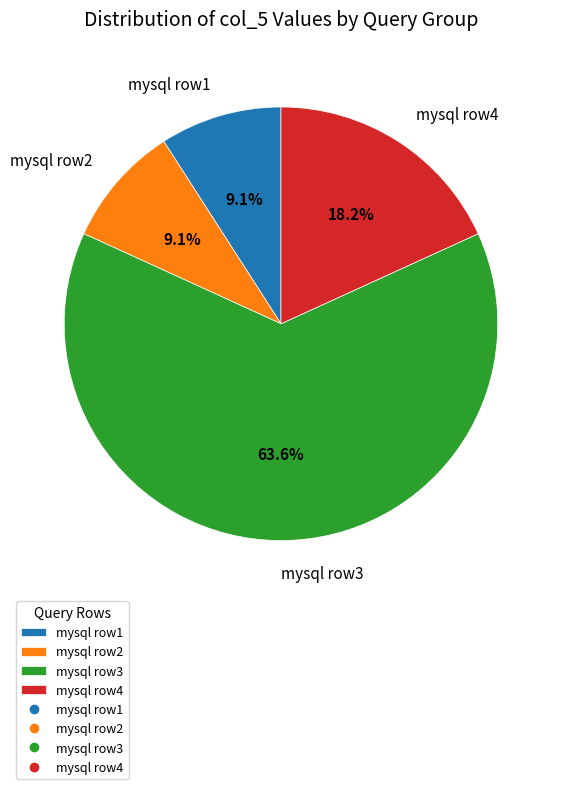

Count the number of slices in the pie.

4